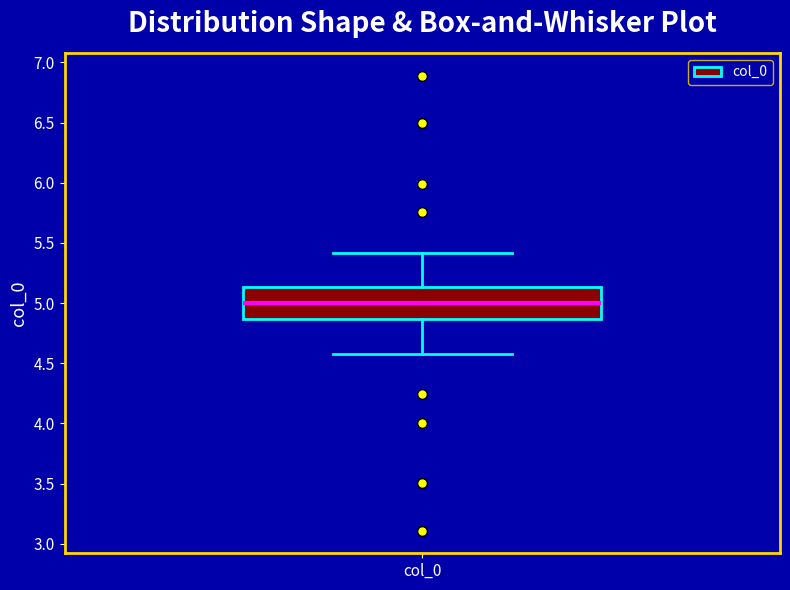

Where is the upper edge of the box for col_0 on the y-axis? The values are not printed on the chart, so give them approximately, as read against the axis.

5.15